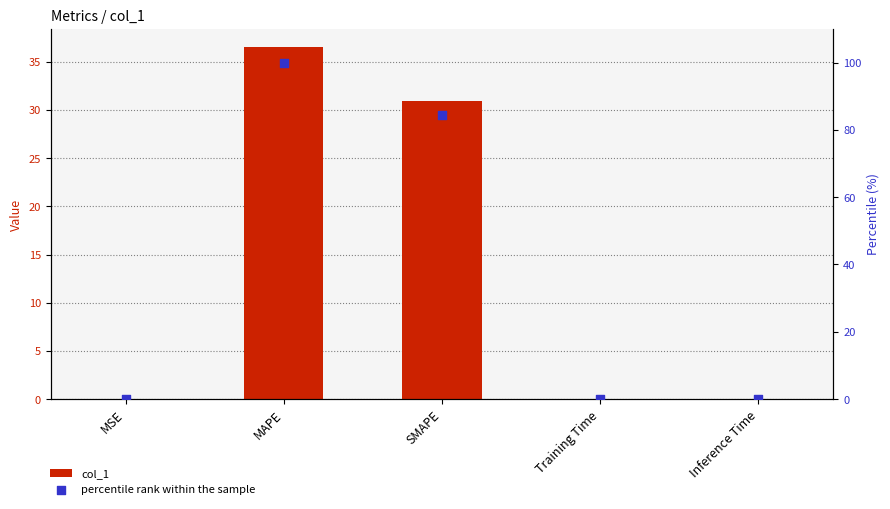

Which series has the widest spread of Y values?

percentile rank within the sample